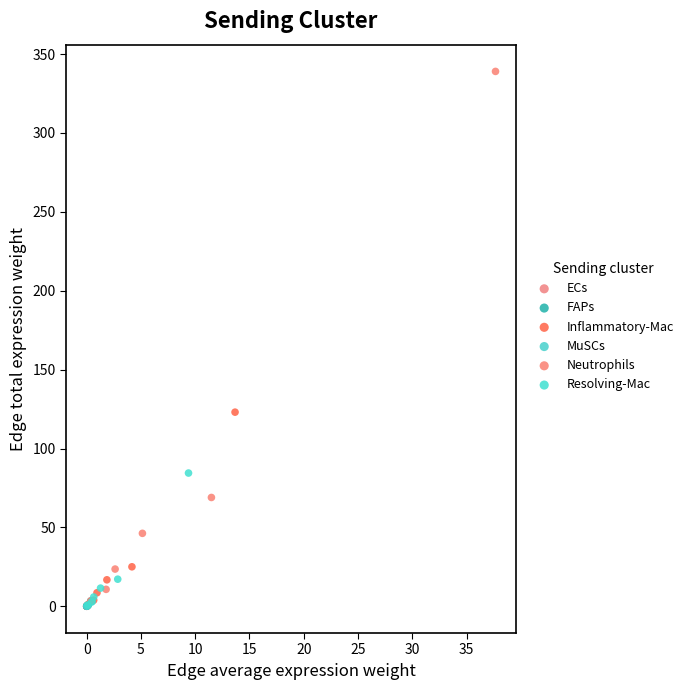

Which series reaches the maximum Y coordinate?

Neutrophils